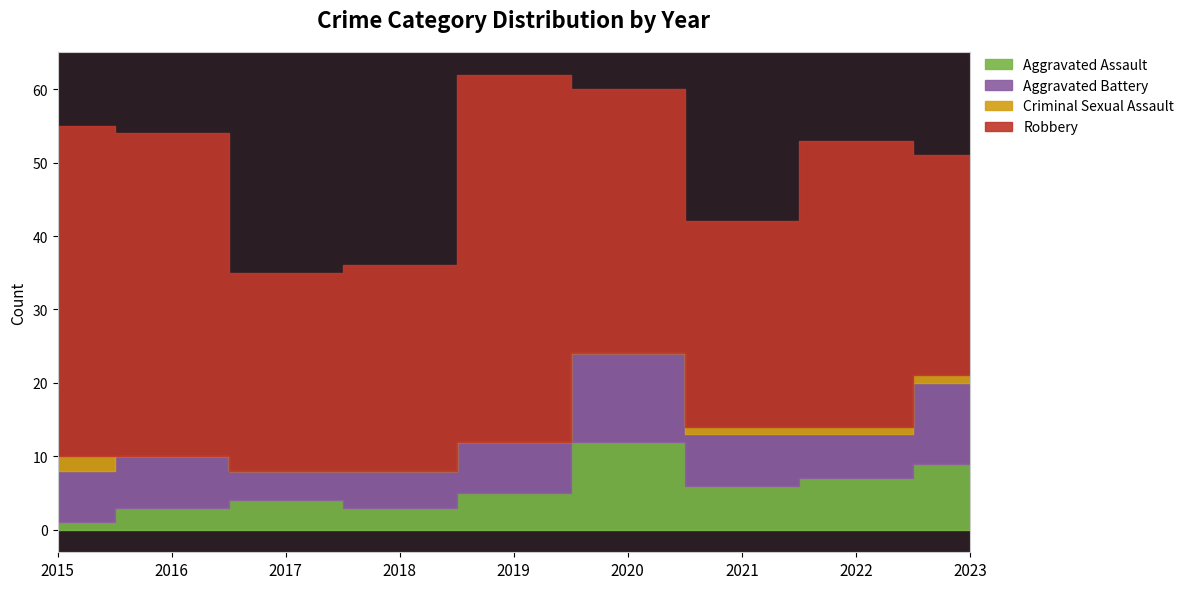

What is the difference between the second highest and minimum values in the Robbery series?

18